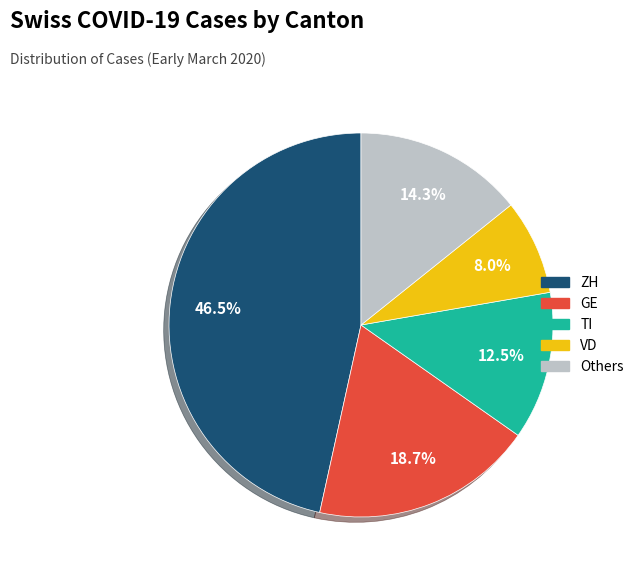

Does any single category account for the majority?

No